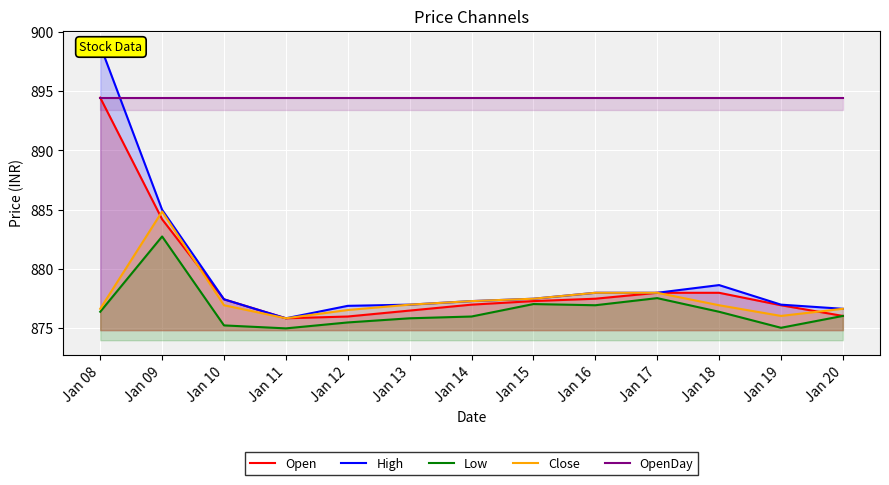

At which category does Open reach its first local valley?

Jan 11